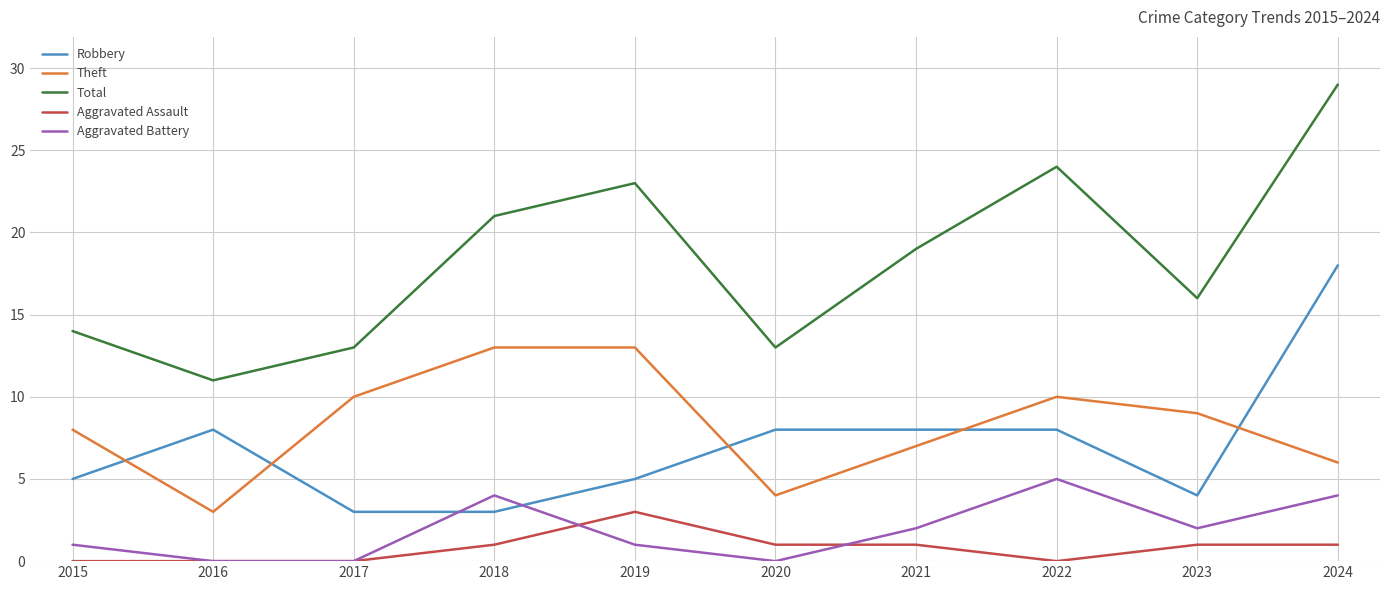

Rank the series by their maximum value, from lowest to highest.

Aggravated Assault, Aggravated Battery, Theft, Robbery, Total